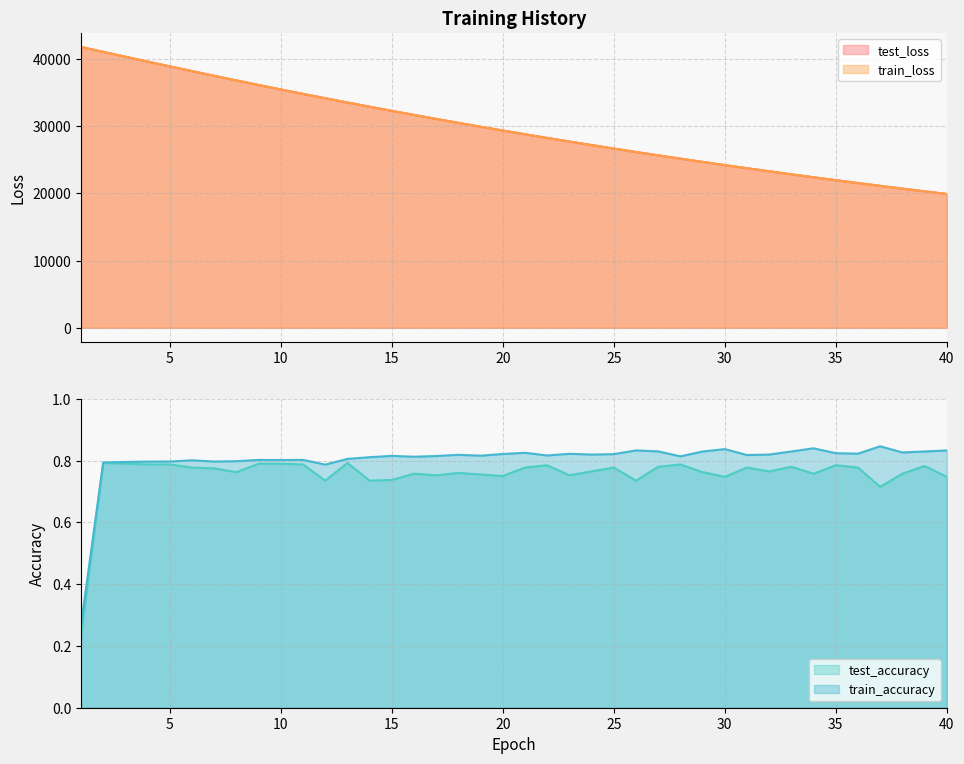

True or false: train_accuracy and test_accuracy intersect in this chart.

False